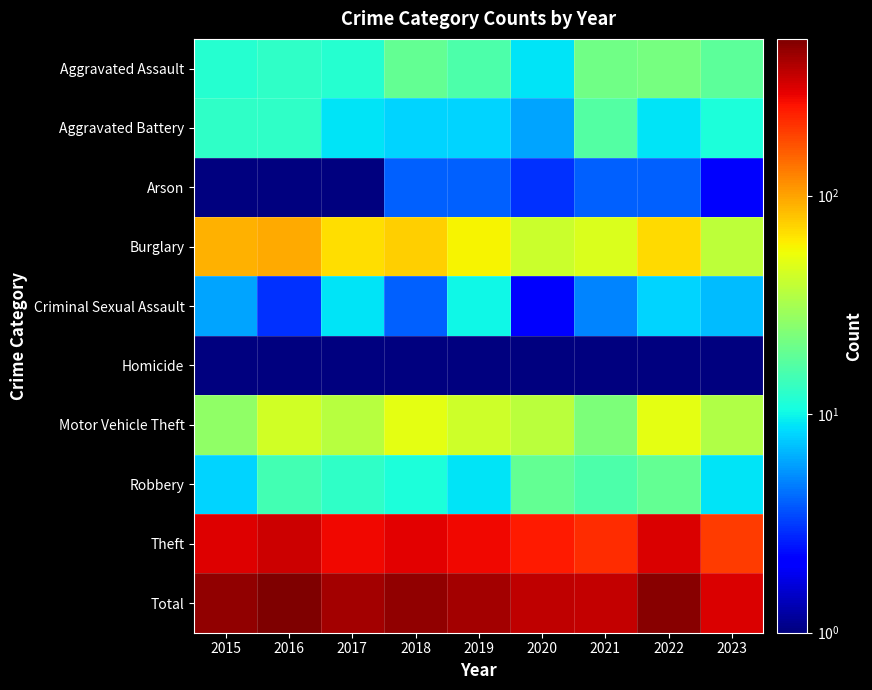

Which series has the largest range (max minus min)?

Total